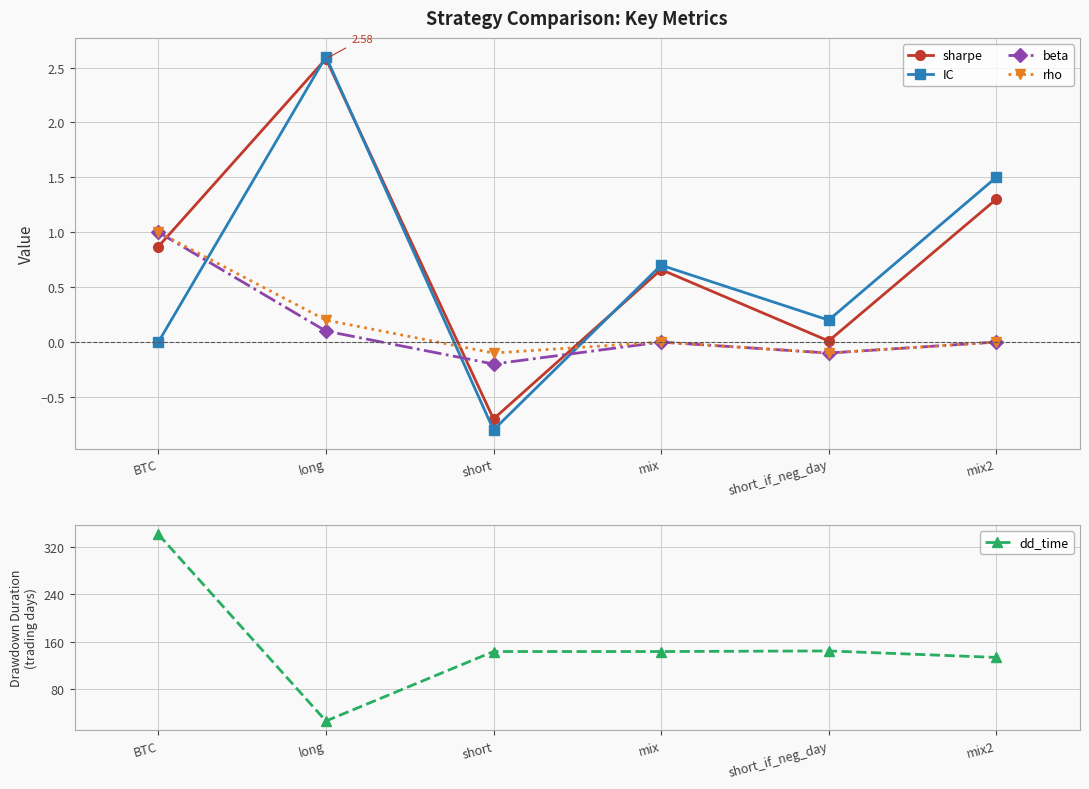

At which label is dd_time closest to 183?

short_if_neg_day